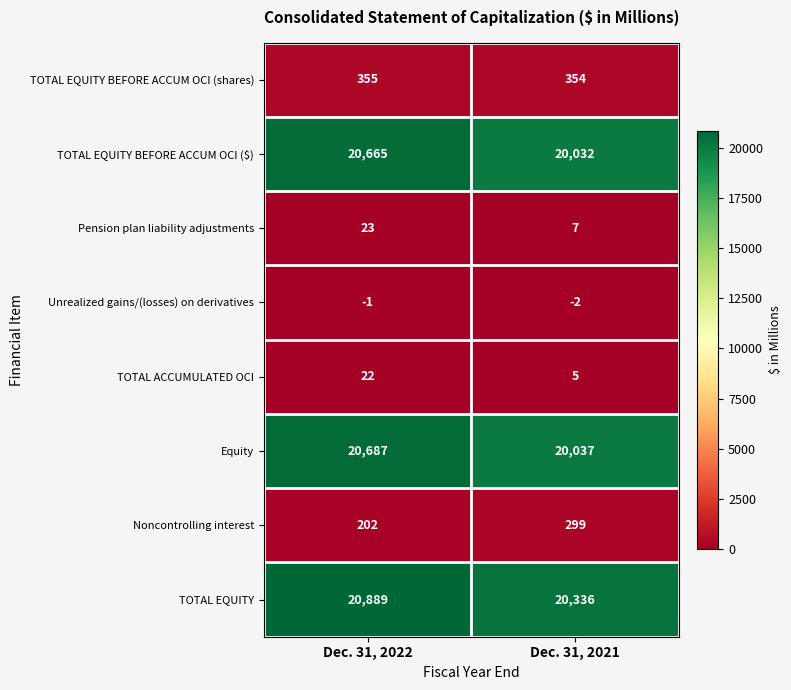

What is the sum of the TOTAL EQUITY BEFORE ACCUM OCI ($) values at Dec. 31, 2021 and Dec. 31, 2022?

40697